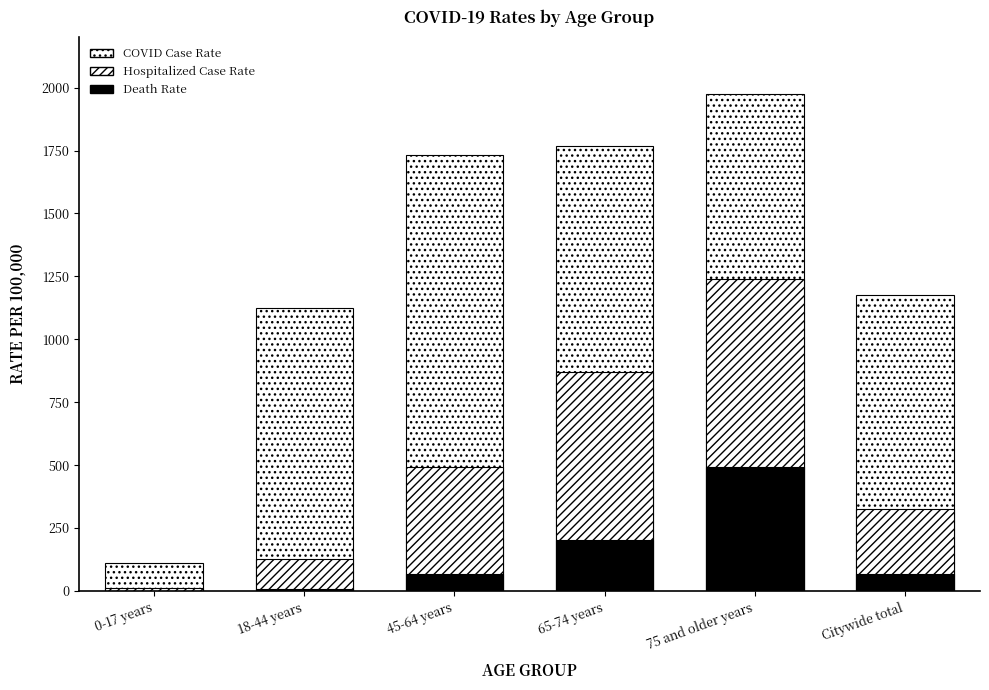

Is the value of COVID_CASE_RATE at 45-64 years greater than the value of HOSPITALIZED_CASE_RATE at 75 and older years?

Yes